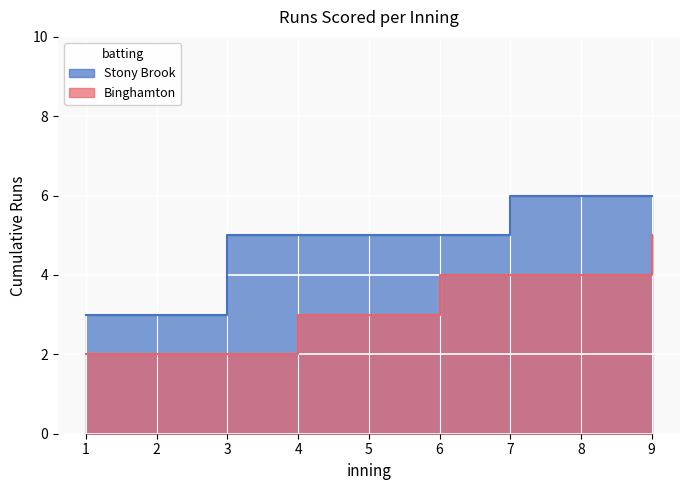

Reading right to left, extract all data points from this chart.

Stony Brook: 0	0	1	0	0	0	2	0	3
Binghamton: 1	0	0	1	0	1	0	0	2